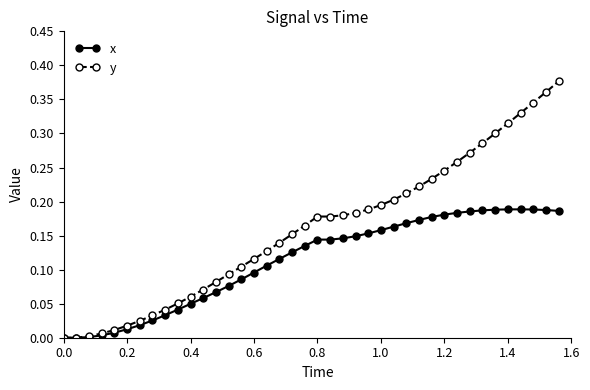

Which series has the largest range (max minus min)?

y